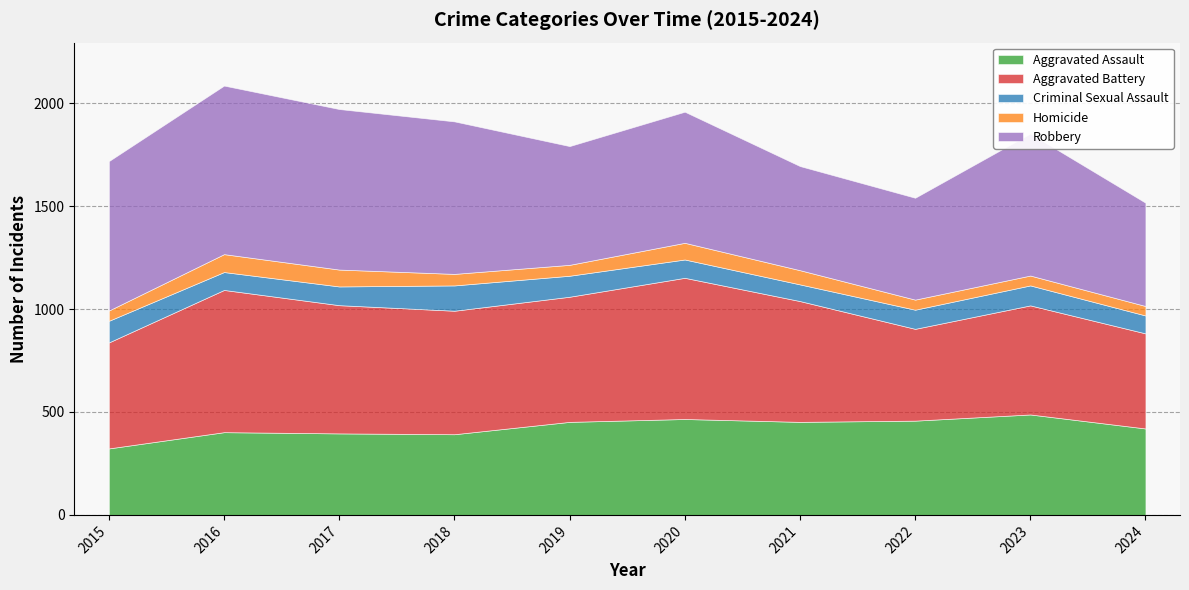

What is the sum of all Criminal Sexual Assault values?

955